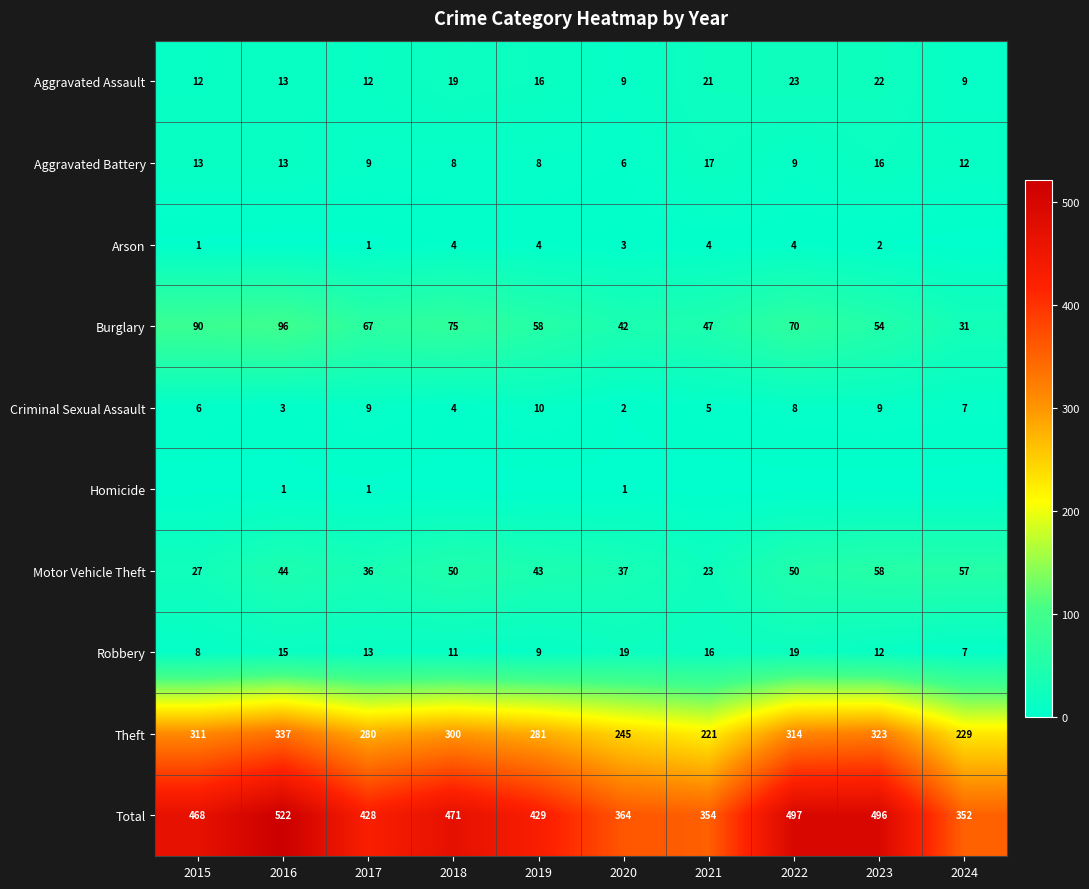

What is the difference between the maximum and minimum values in the Burglary series?

65